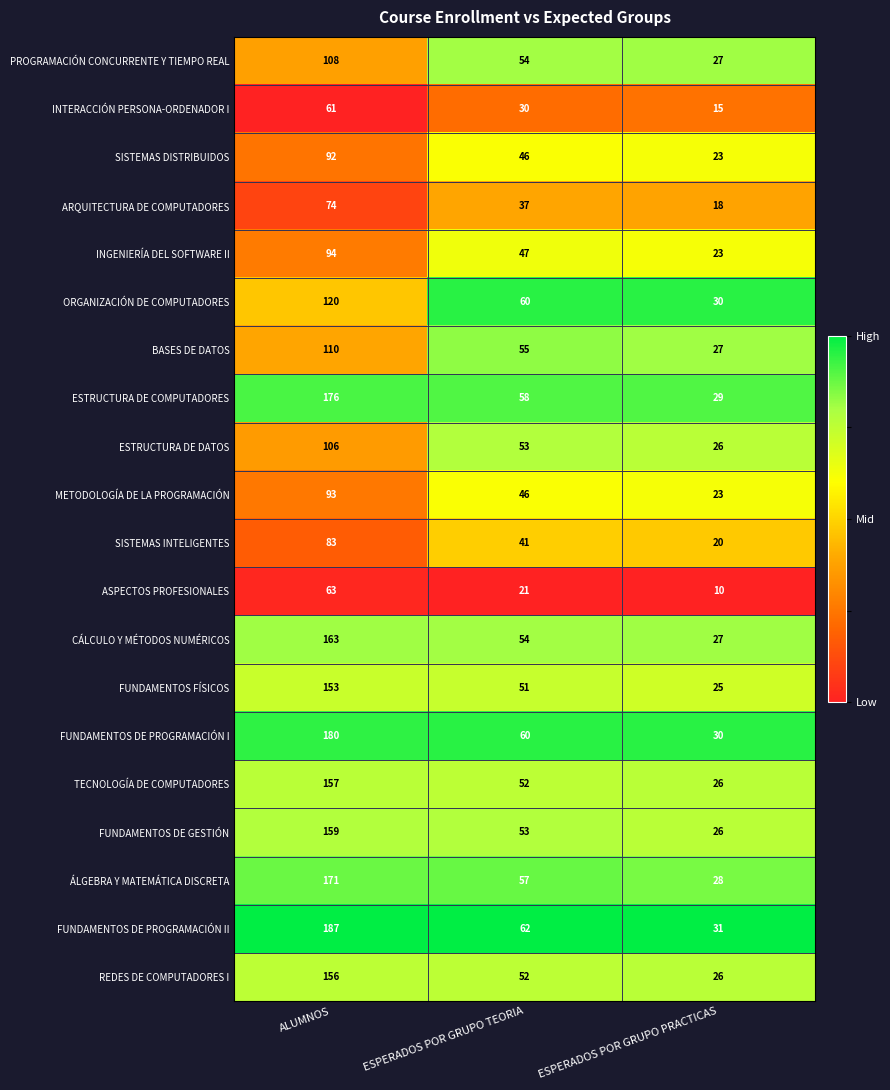

The SISTEMAS DISTRIBUIDOS series shows 137 at ALUMNOS. True or false?

False